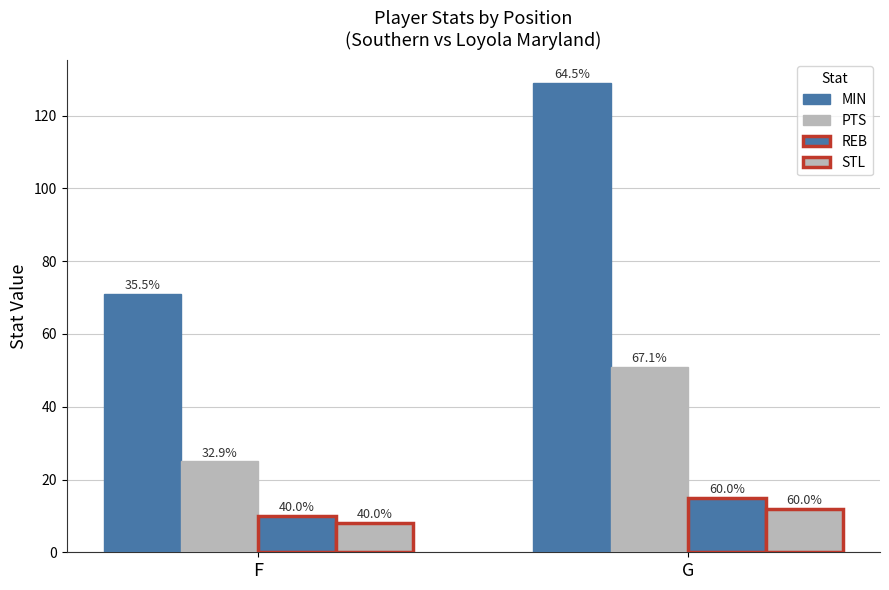

The MIN series shows 129 at G. True or false?

True